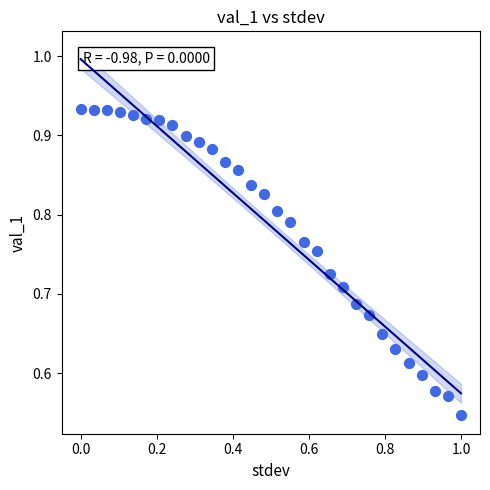

What is the range of X values (max minus min)?

1.0